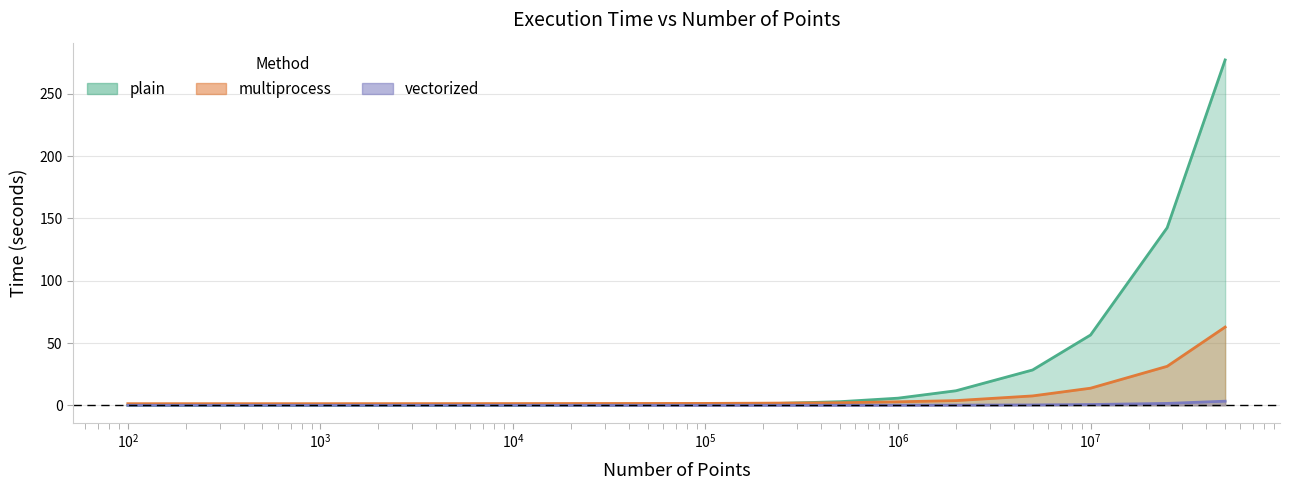

Where is plain nearest to the value 138?

25000000